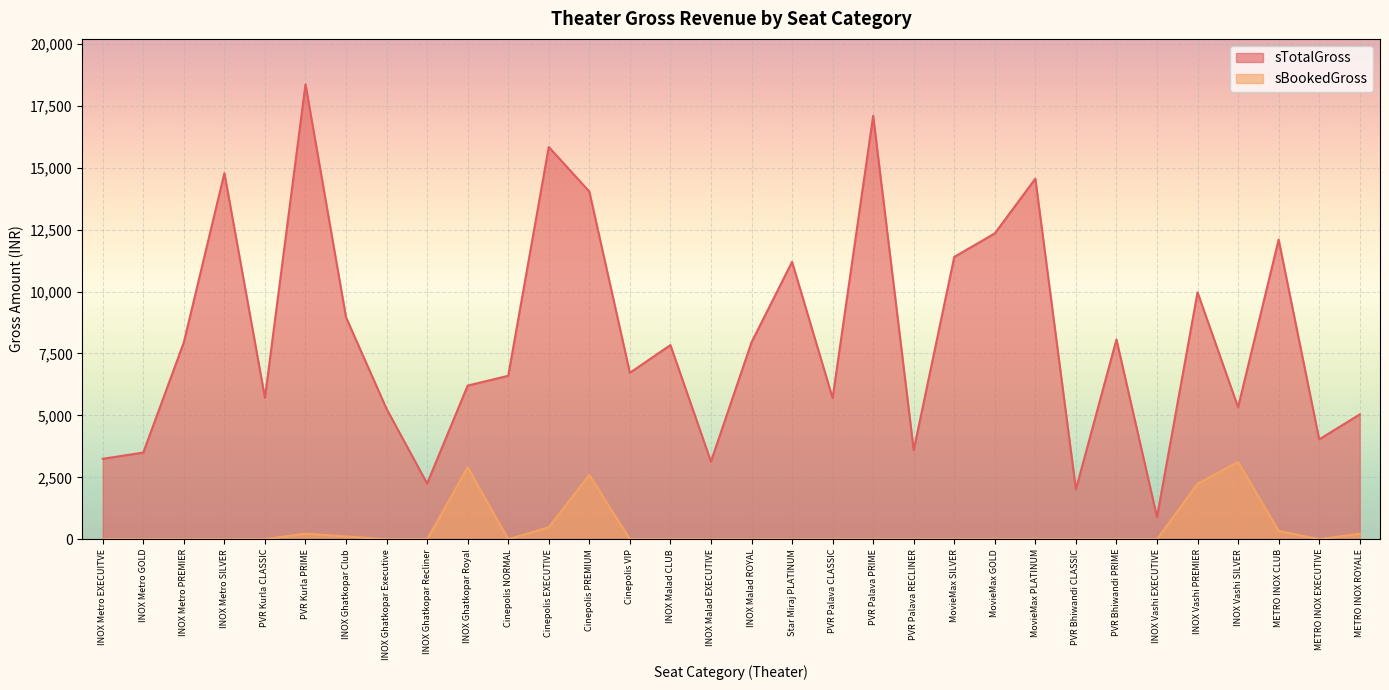

True or false: sBookedGross and sTotalGross cross at least once.

False